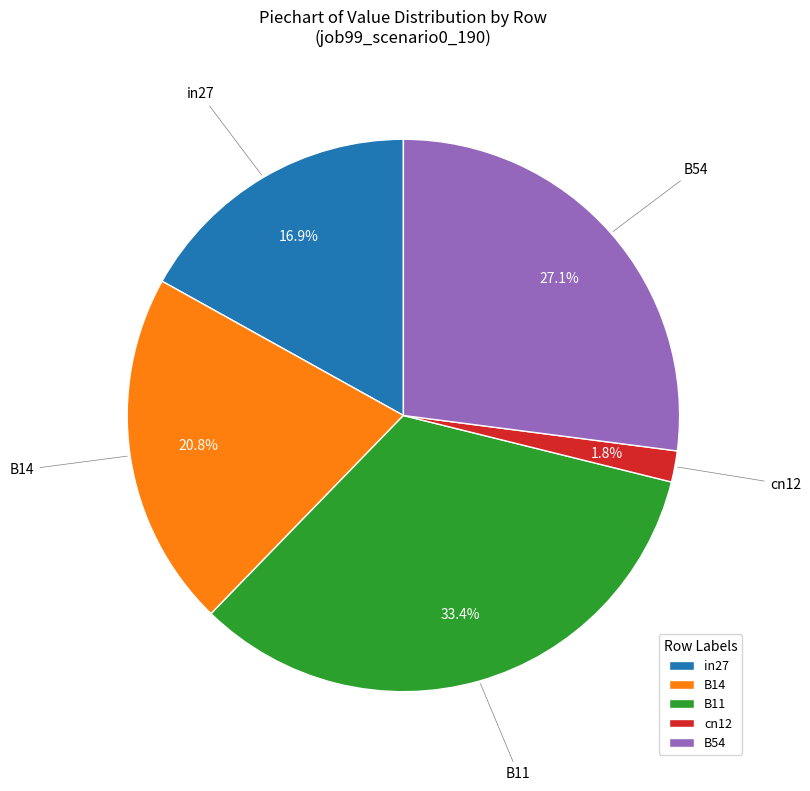

To the nearest percent, what is the average slice percentage?

20%